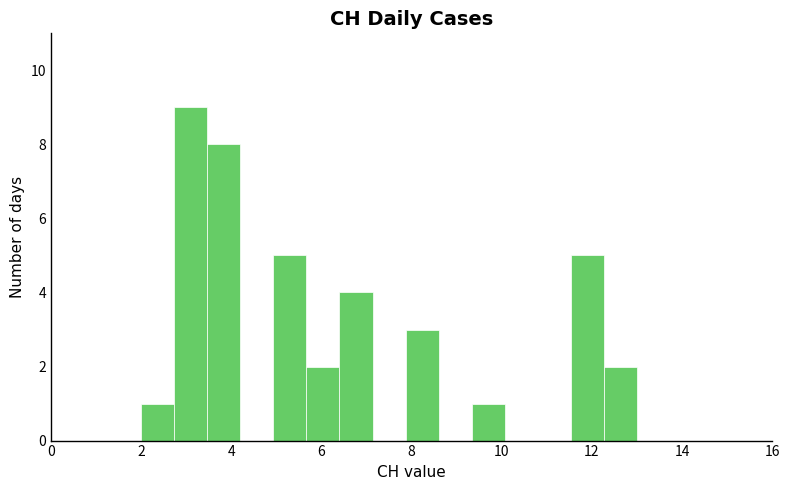

Read against the x-axis, roughly where is the centre of the tallest bar?

3.2